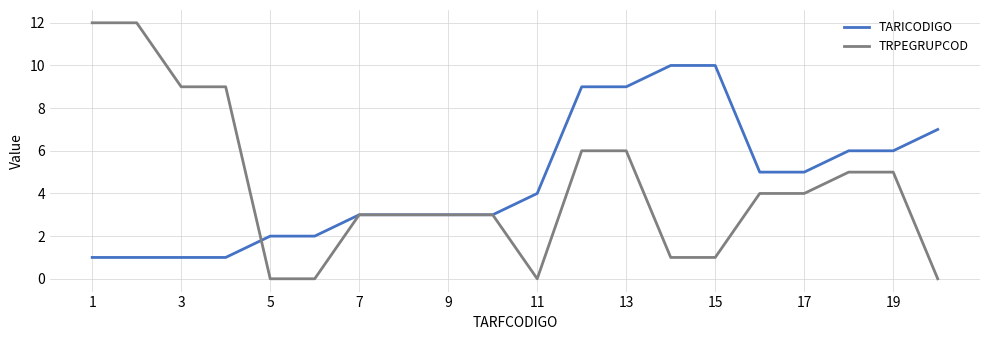

What is the difference between the maximum and minimum values in the TARICODIGO series?

9